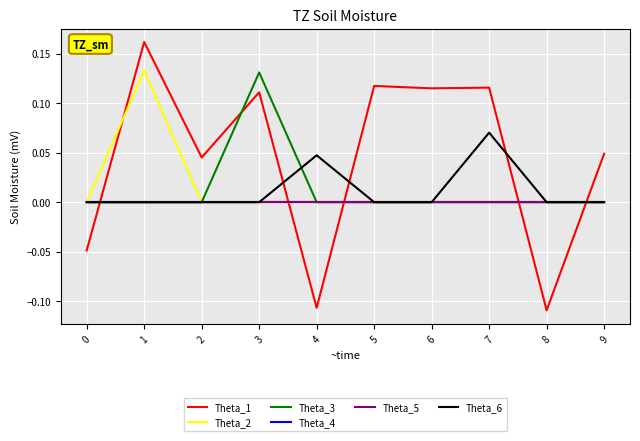

True or false: Theta_5 and Theta_6 intersect in this chart.

False